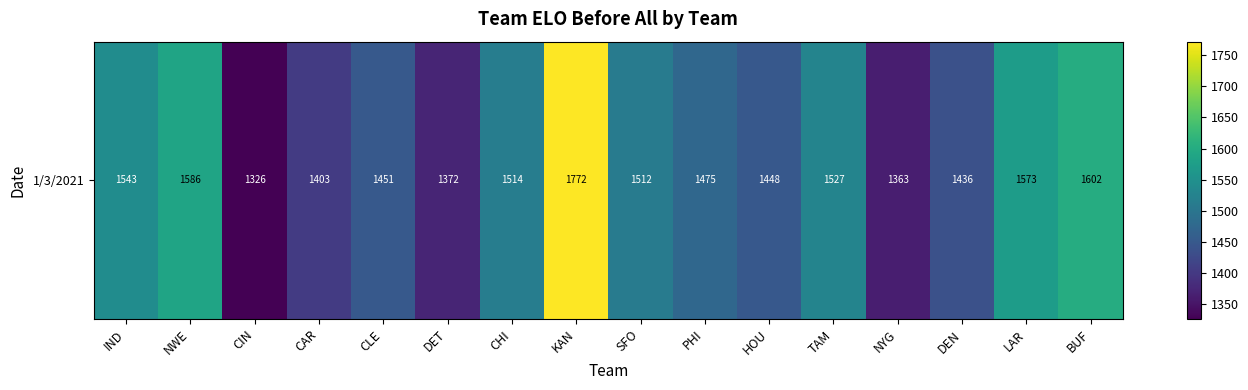

True or false: the data shows 2401.2 at NWE.

False